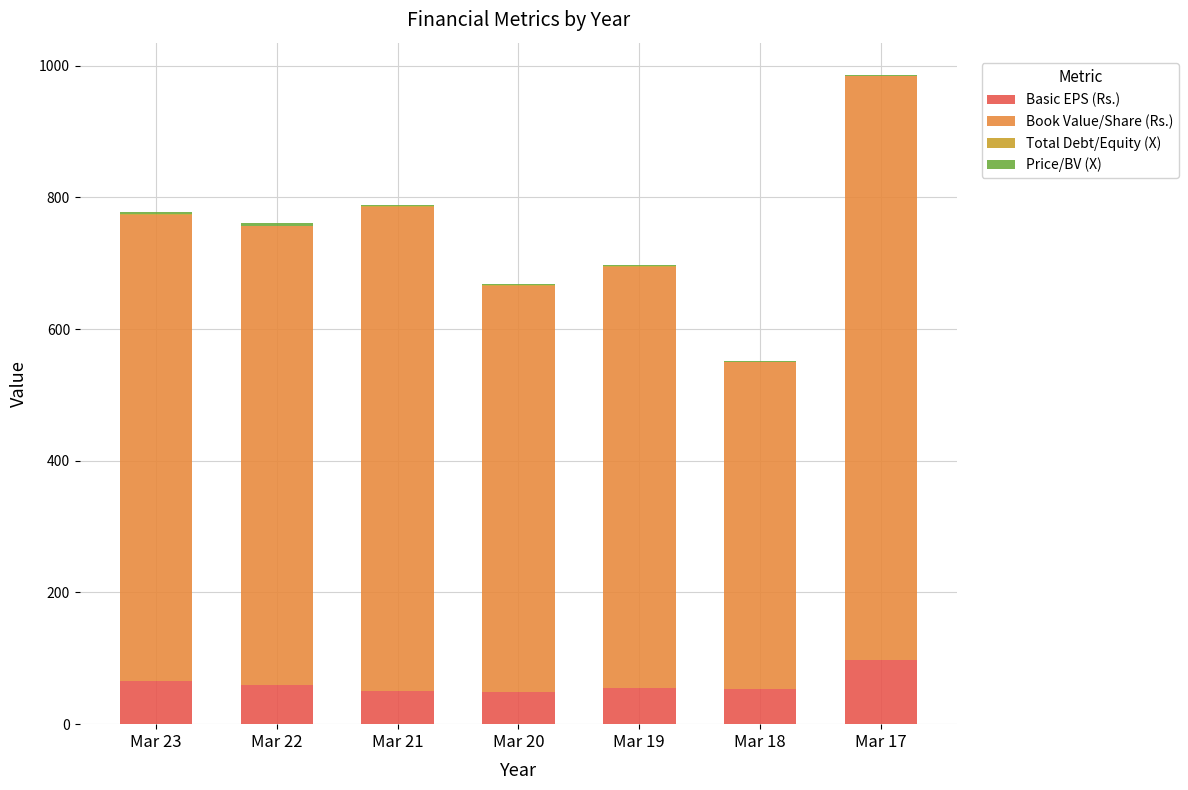

What is the maximum value for Basic EPS (Rs.)?

96.9